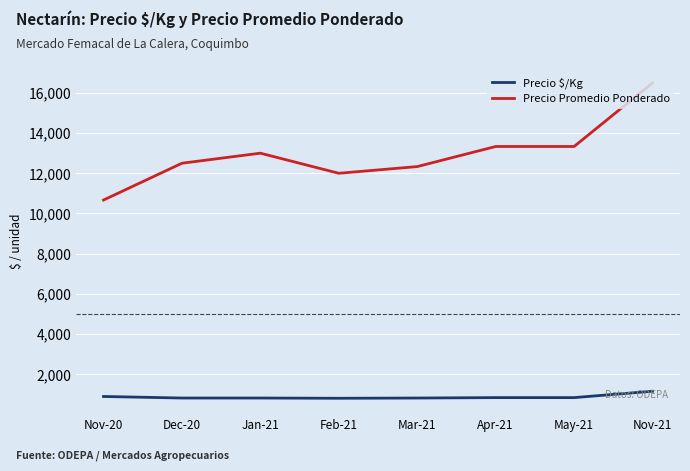

Which series changed the most between Nov-20 and Dec-20?

Precio Promedio Ponderado